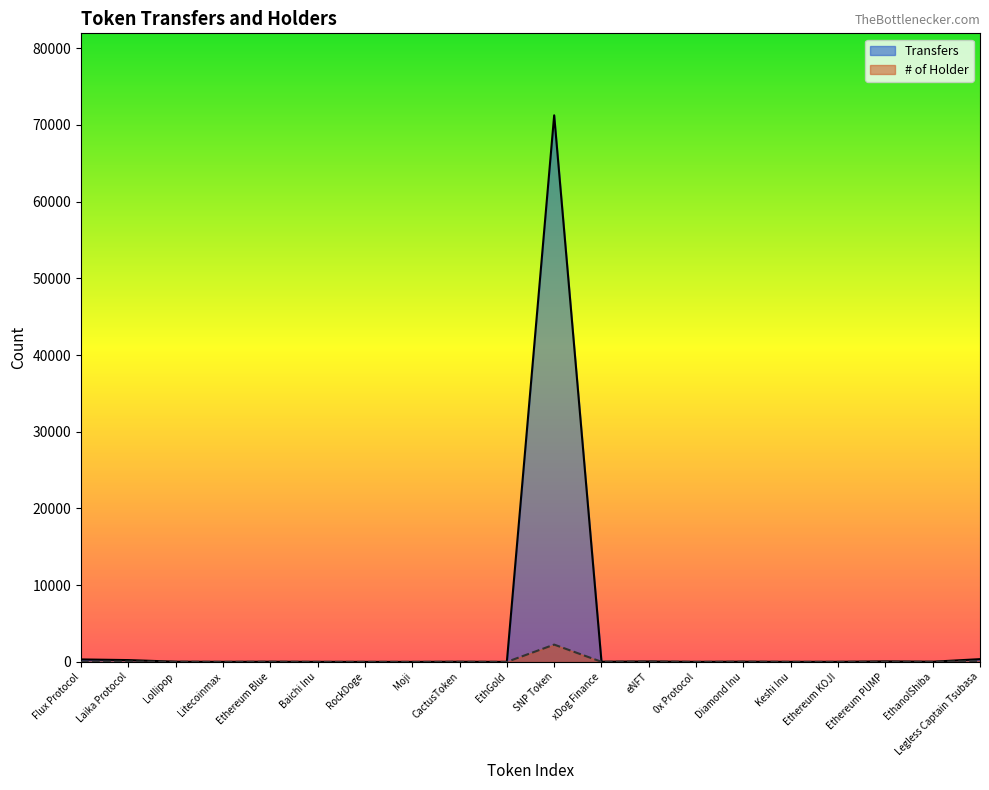

How many series are shown in this chart?

2